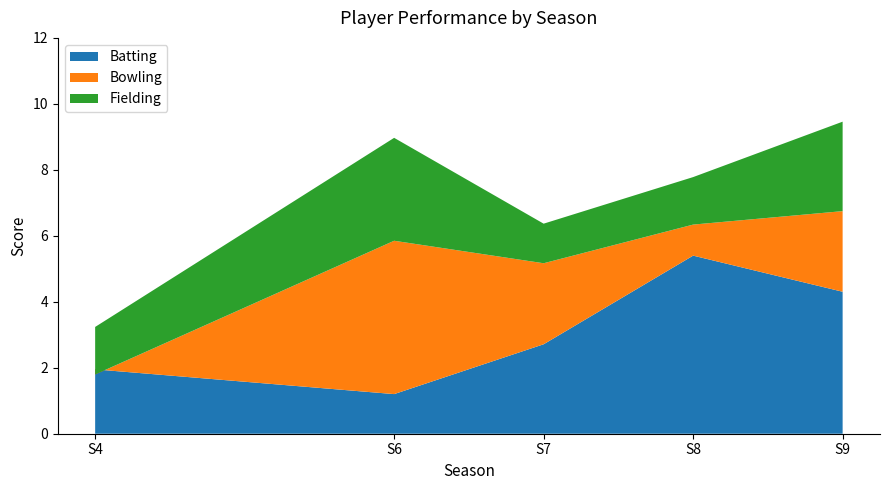

Reading left to right, list all the values displayed in this chart.

Batting: 2.0	1.2	2.7	5.4	4.3
Bowling: -0.2	4.6	2.5	0.9	2.4
Fielding: 1.4	3.1	1.2	1.4	2.7
Total: 3.2	9.0	6.4	7.8	9.5